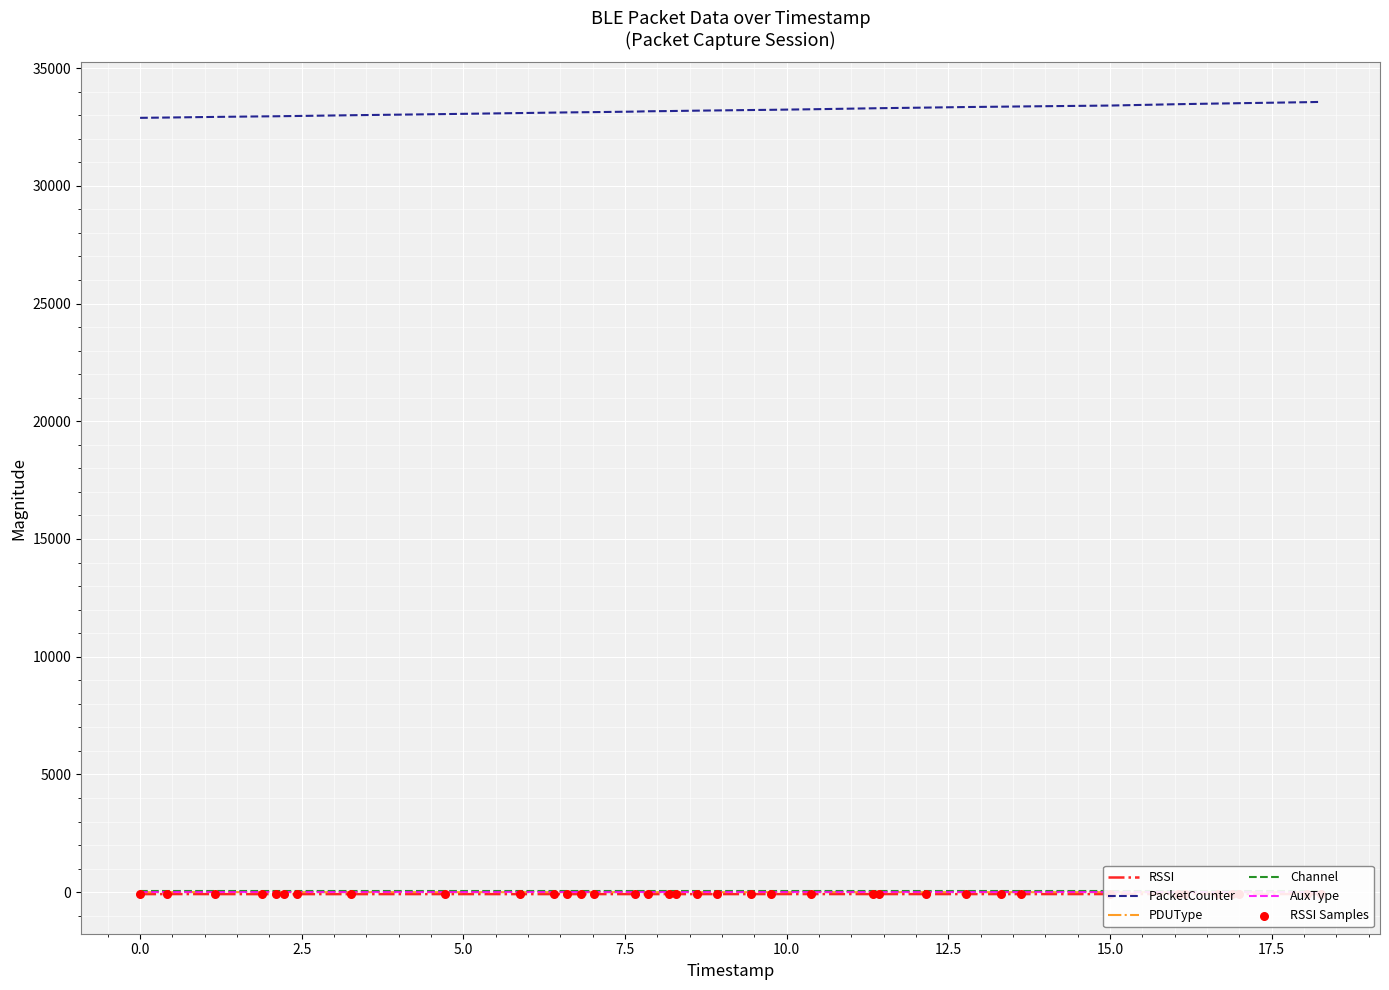

Which series has the widest spread of Y values?

PacketCounter